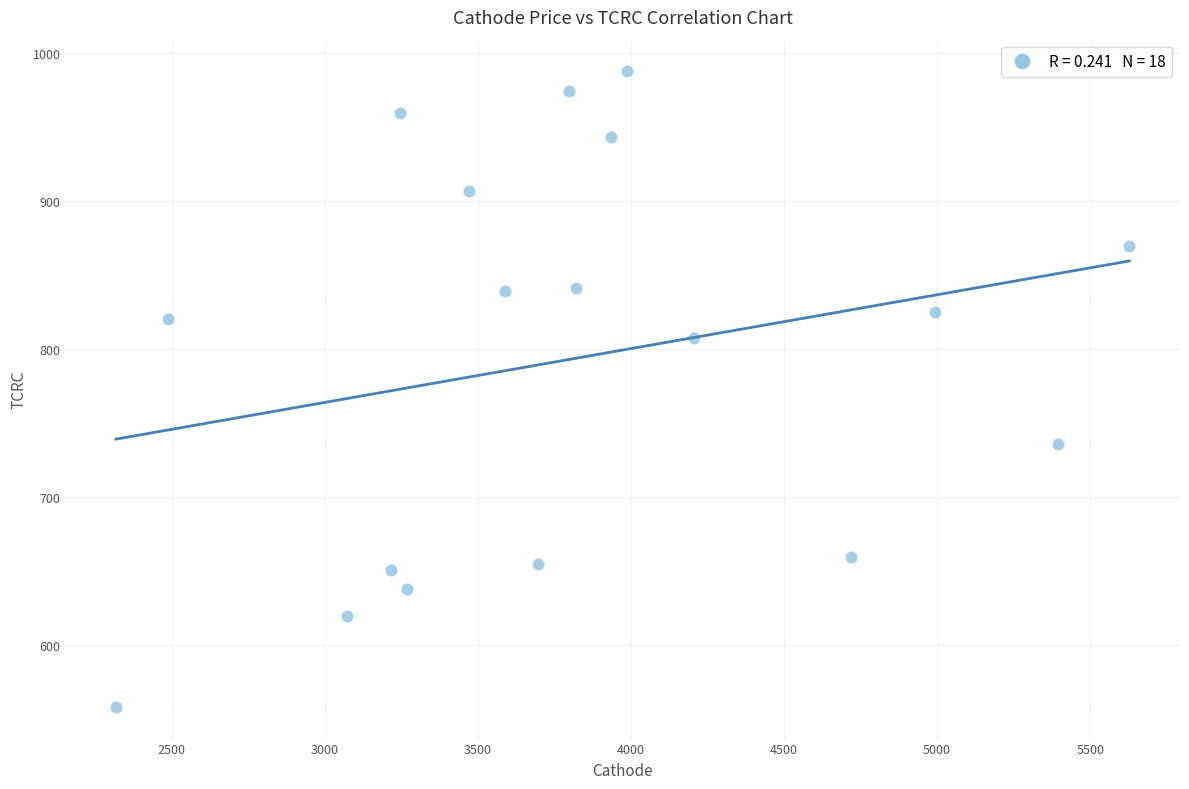

What is the range of X values (max minus min)?

3309.9